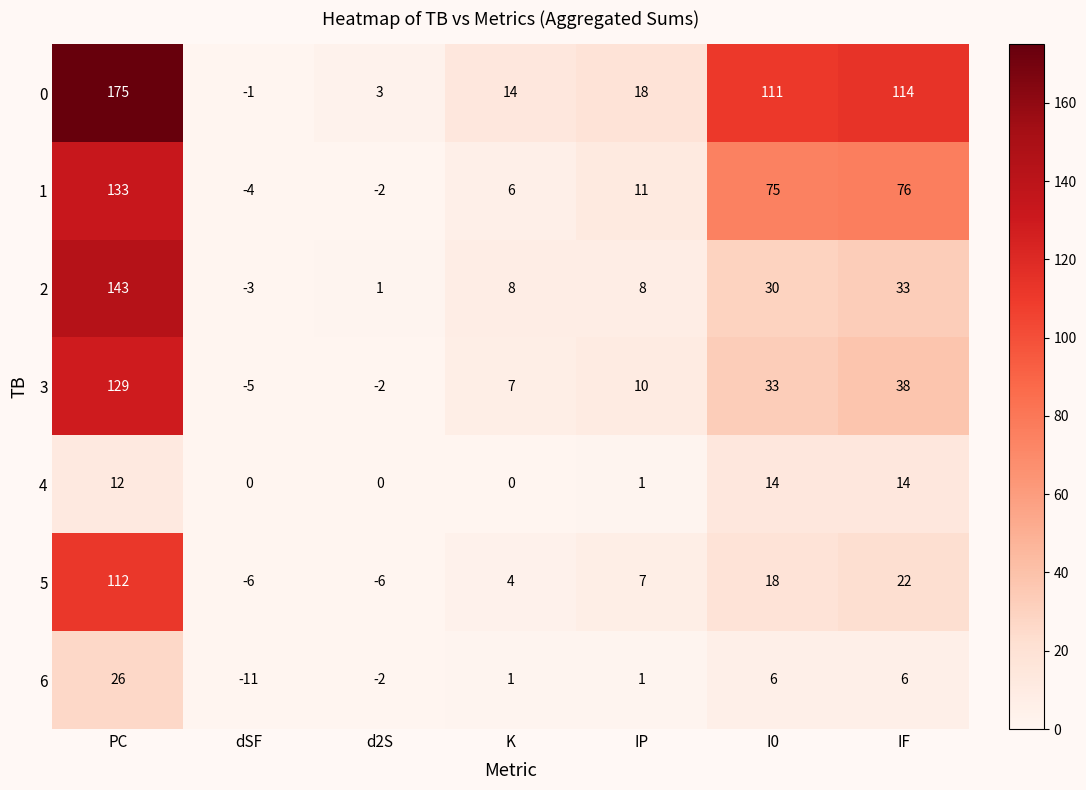

List the labels in order of 0 value, smallest first.

dSF, d2S, K, IP, I0, IF, PC